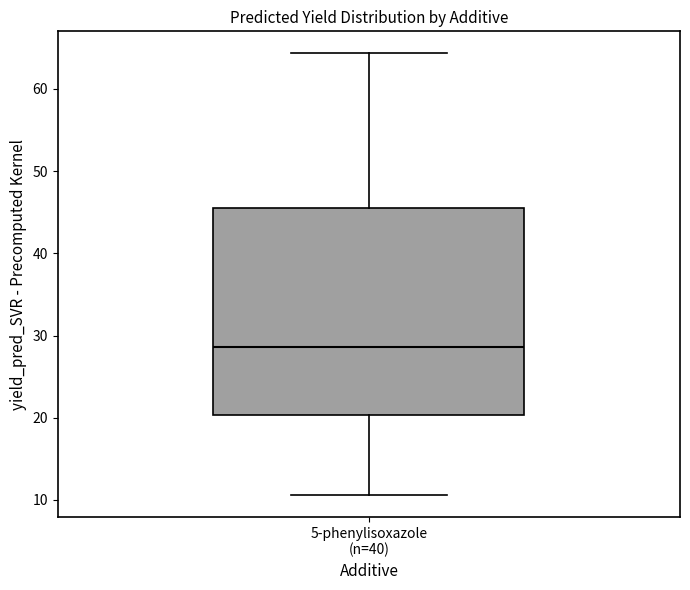

Read this box plot against the y-axis: the position of the median line, the range covered by the box, and the ends of both whiskers. The values are not printed on the chart, so give them approximately, as read against the axis.

median 29, box 20 to 45, whiskers 11 to 64